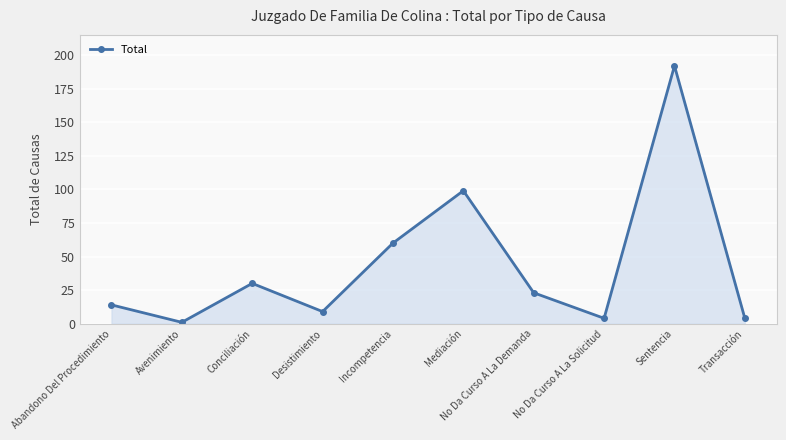

What is the label of the 3rd point from the left?

Conciliación